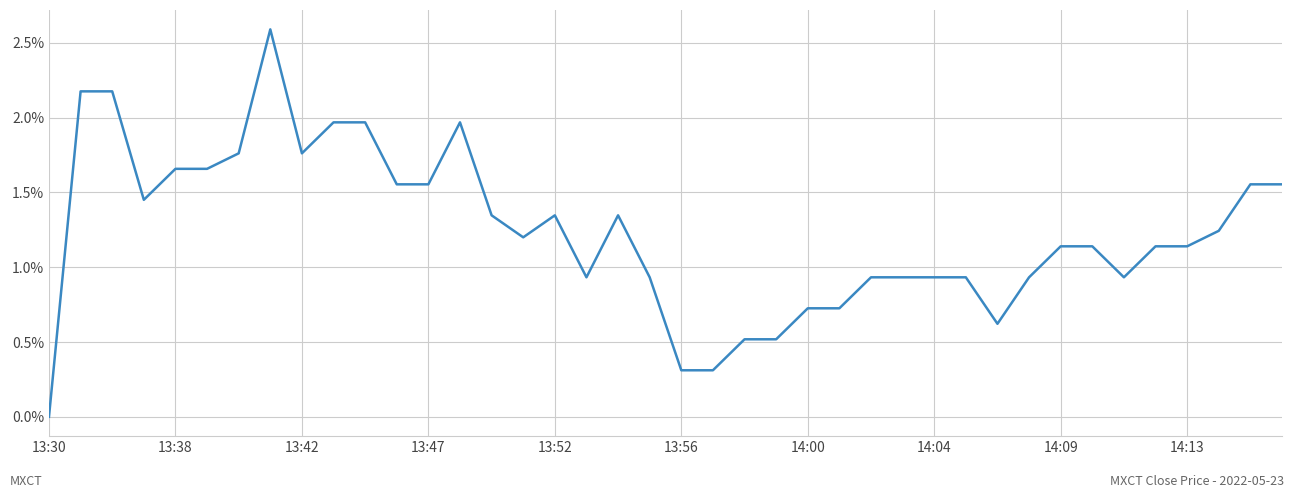

What is the difference between the maximum and minimum values?

2.6